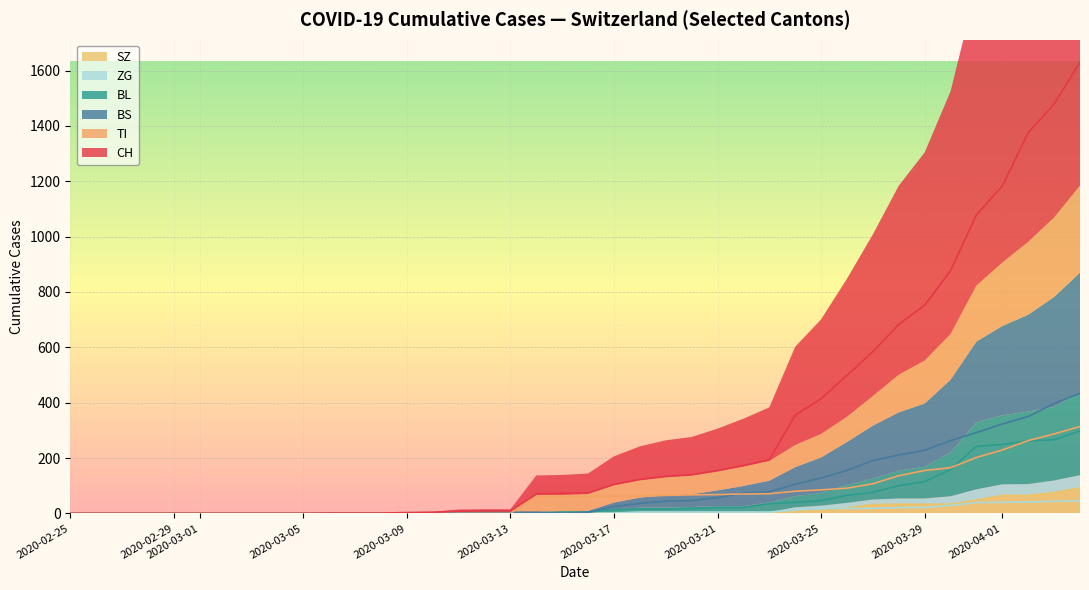

How many values in the CH series are below 74?

20